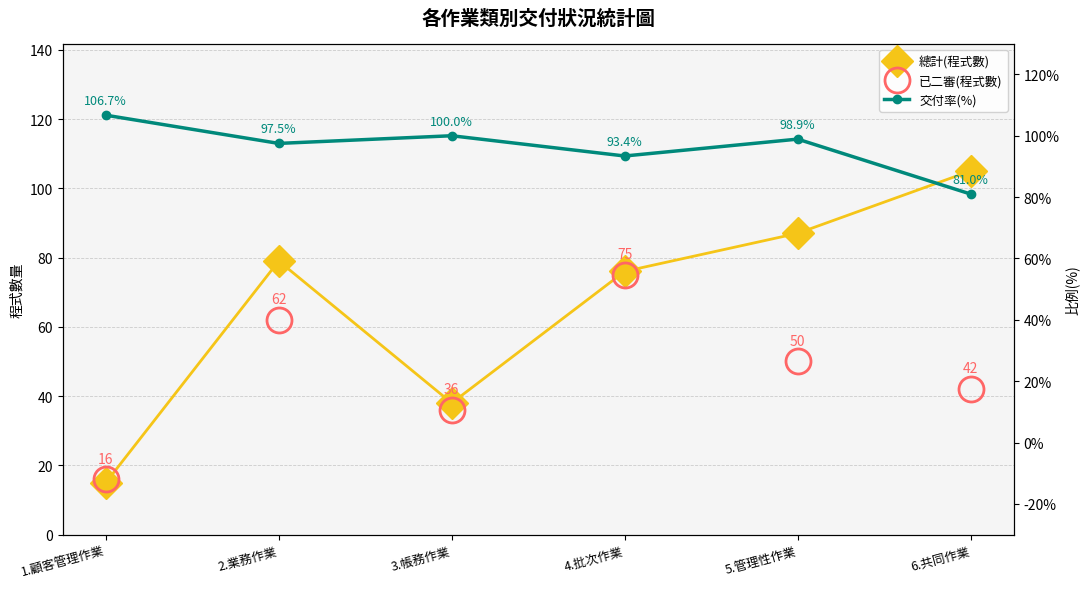

What is the sum of the 交付率(%) values at 3.帳務作業 and 4.批次作業?

193.4